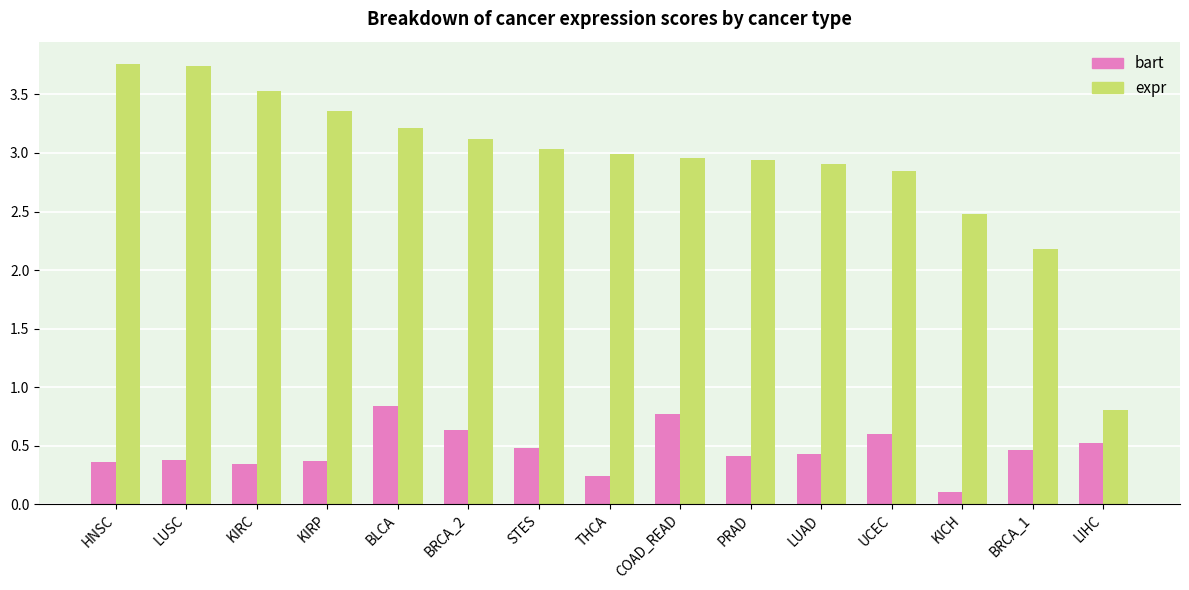

Between UCEC and BRCA_1, which series saw the biggest shift?

expr